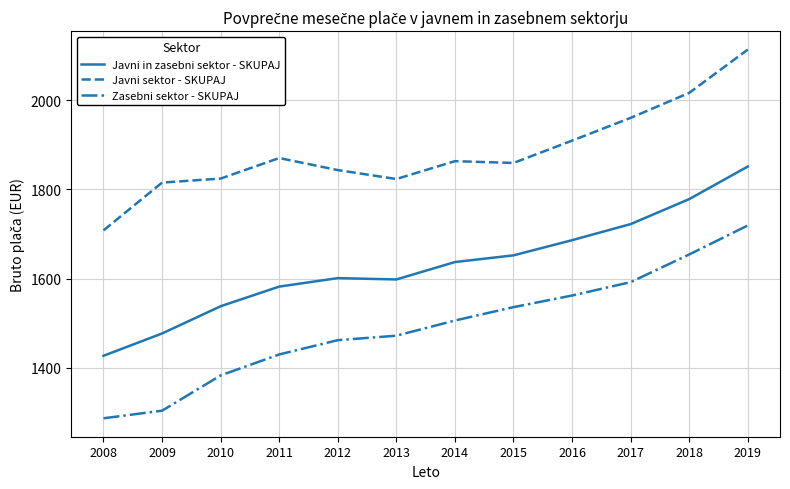

Which series has the widest spread of values?

Zasebni sektor - SKUPAJ